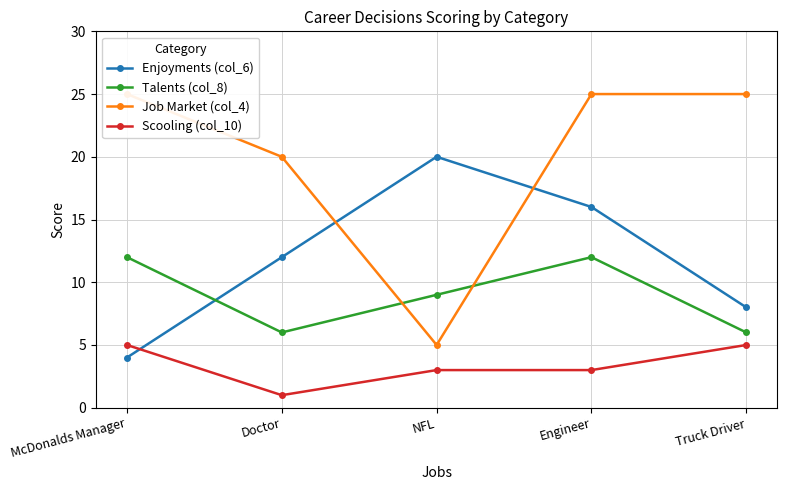

What position from the left is Truck Driver?

5